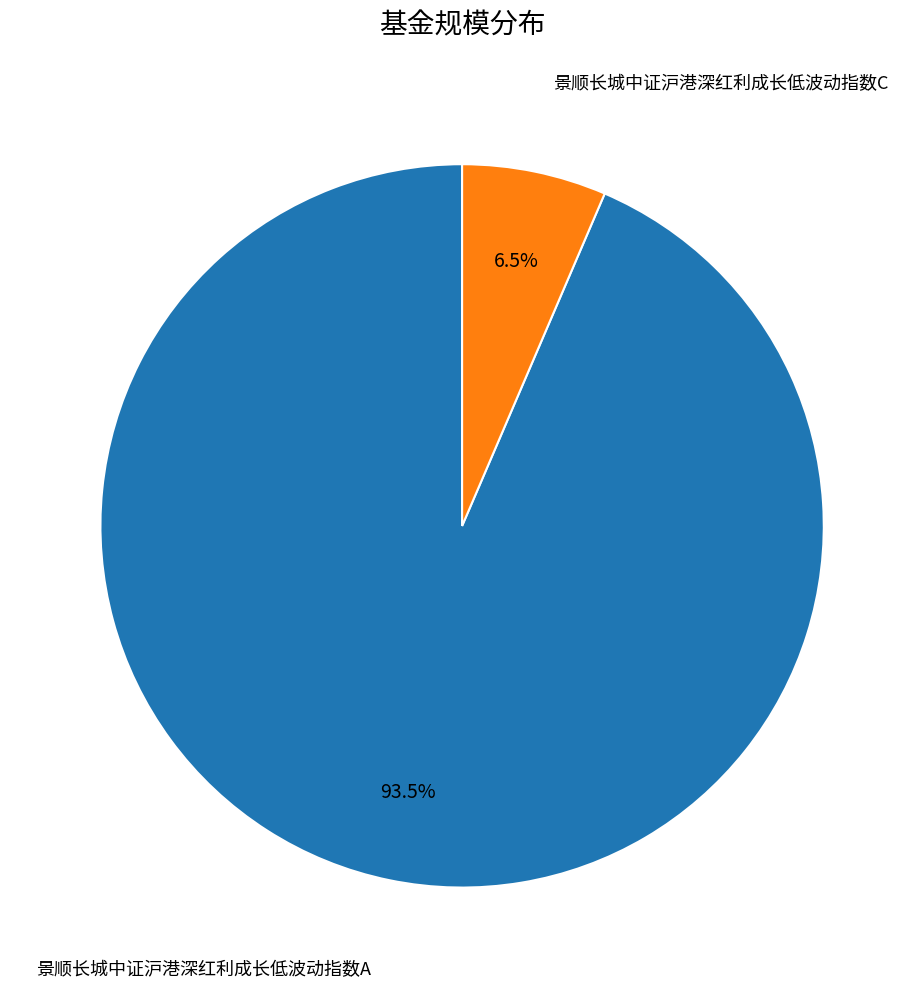

Does any single category account for the majority?

Yes